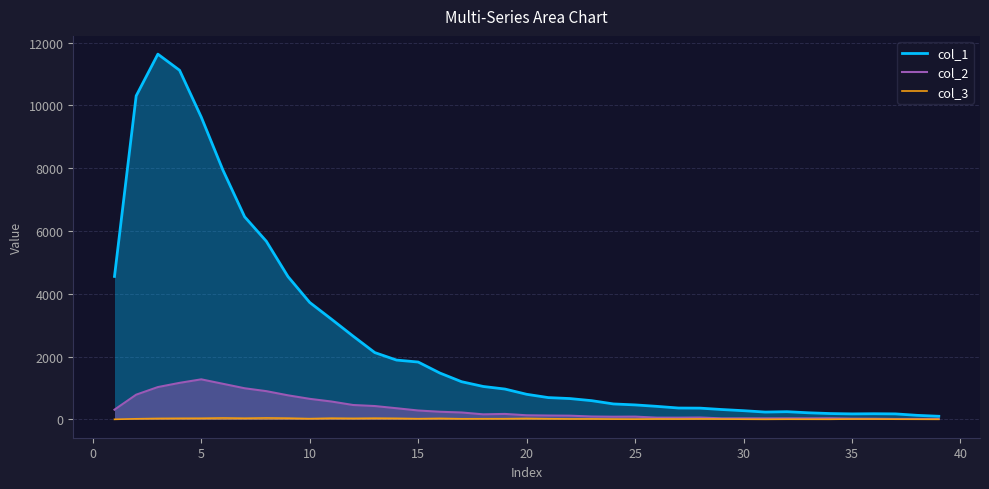

List the series in order of their peak value, lowest first.

col_3, col_2, col_1